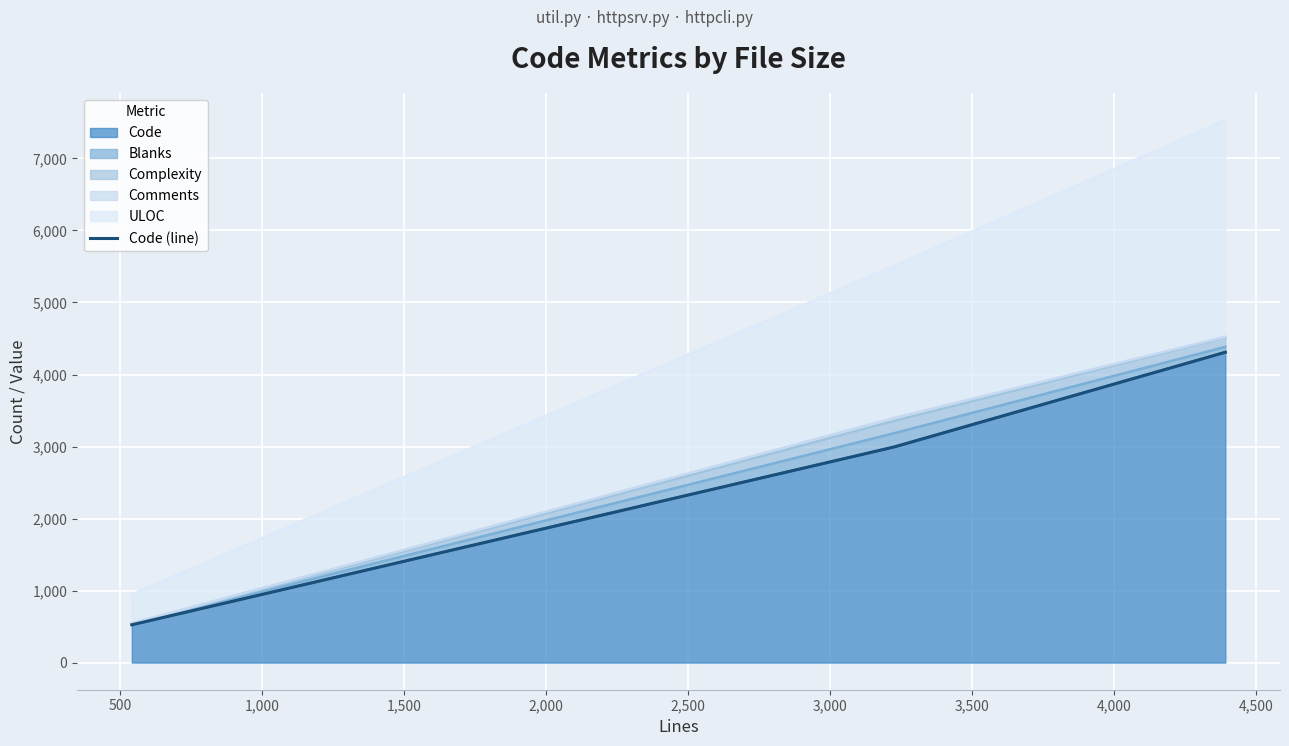

What is the minimum value for Code?

525